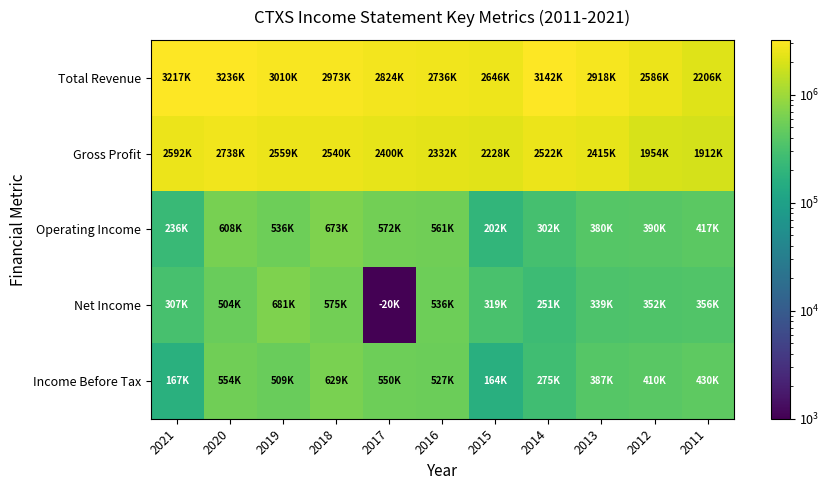

What is the difference between the highest and lowest values at 2013?

2578900